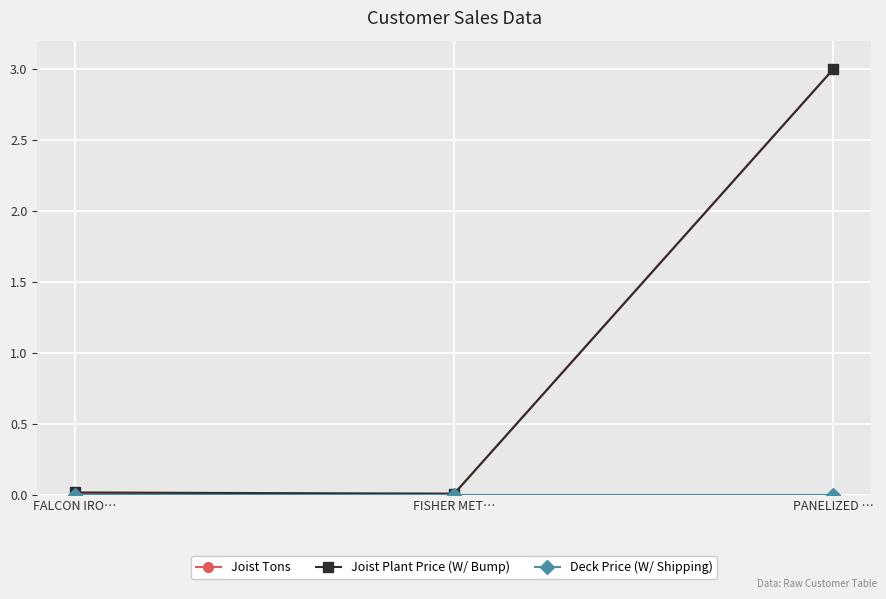

What is the value of the Joist Plant Price (W/ Bump) point at the 3rd from the left?

3.0